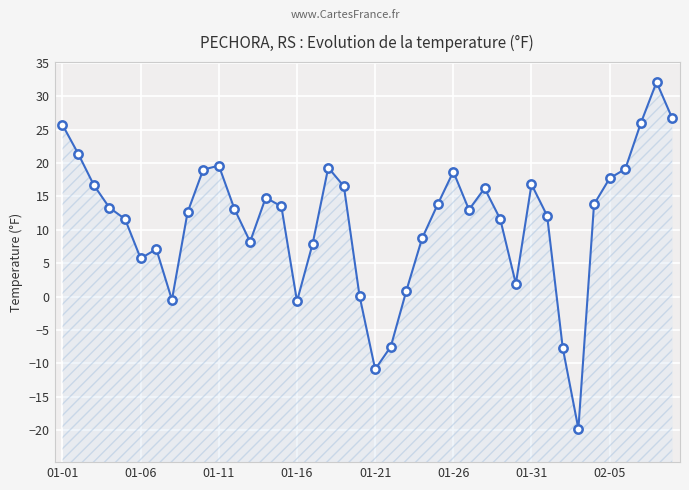

Which has a higher value, 11 or 01-01?

01-01